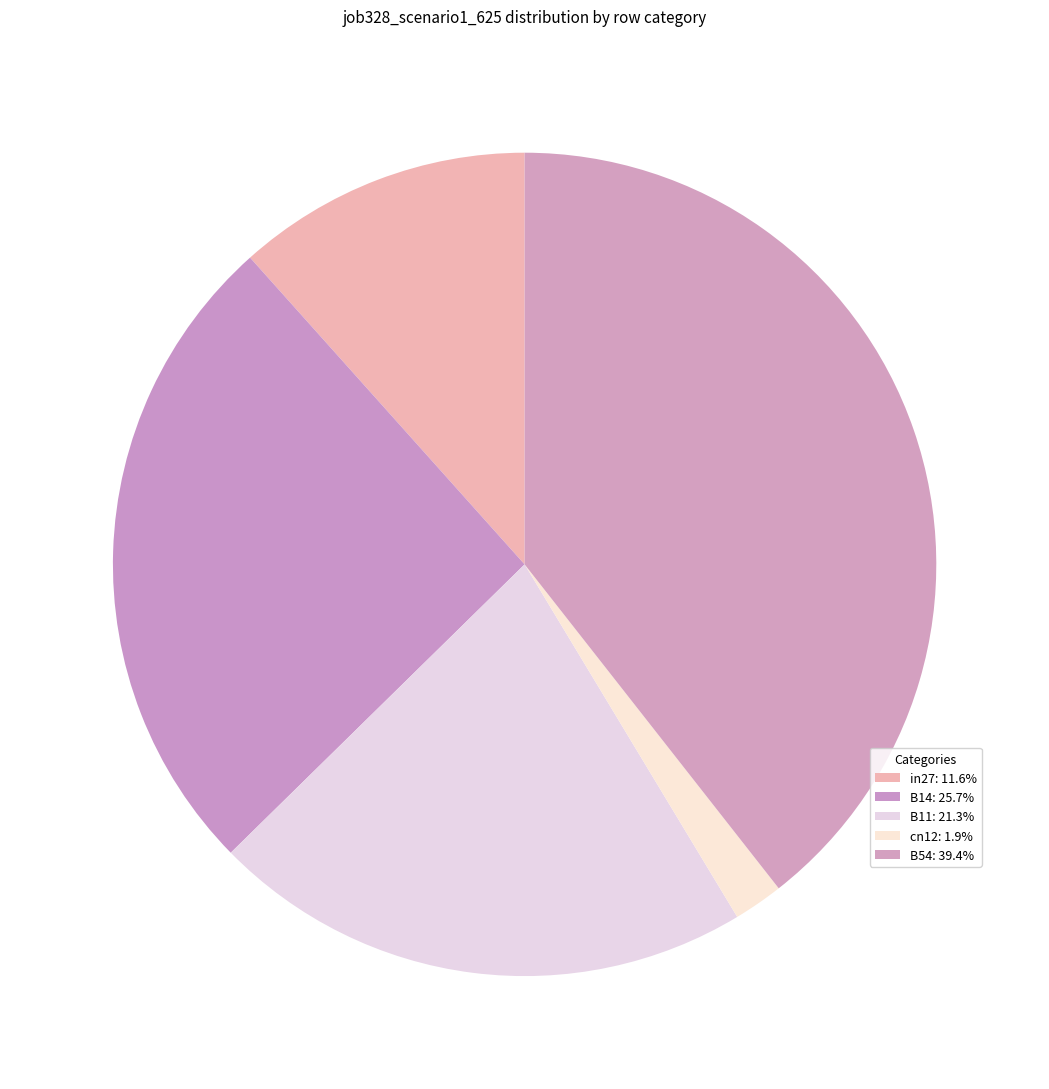

What is the change in value from B14 to B54?

+0.2